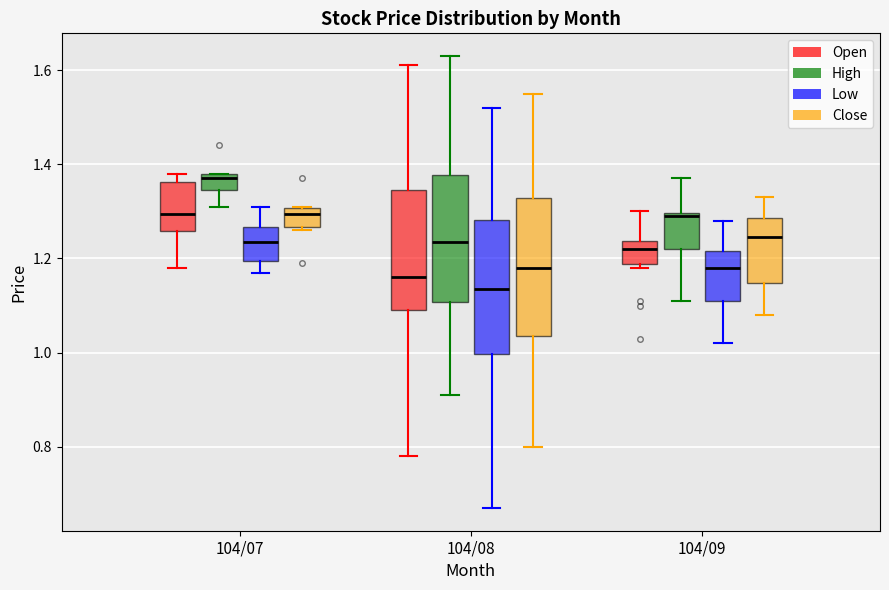

Reading left to right, read every box against the y-axis: the position of its median line, the range the box covers, and the ends of its whiskers. The values are not printed on the chart, so give them approximately, as read against the axis.

104/07 (Open): median 1.30, box 1.26 to 1.36, whiskers 1.18 to 1.38
104/07 (High): median 1.38 (just below the box's upper edge), box 1.34 to 1.38, whiskers 1.32 to 1.38
104/07 (Low): median 1.24, box 1.20 to 1.26, whiskers 1.18 to 1.32
104/07 (Close): median 1.30 (just below the box's upper edge), box 1.26 to 1.30, whiskers 1.26 (just below the box's lower edge) to 1.32
104/08 (Open): median 1.16, box 1.10 to 1.34, whiskers 0.78 to 1.62
104/08 (High): median 1.24, box 1.10 to 1.38, whiskers 0.92 to 1.64
104/08 (Low): median 1.14, box 1.00 to 1.28, whiskers 0.68 to 1.52
104/08 (Close): median 1.18, box 1.04 to 1.32, whiskers 0.80 to 1.56
104/09 (Open): median 1.22, box 1.18 to 1.24, whiskers 1.18 (just below the box's lower edge) to 1.30
104/09 (High): median 1.30 (just below the box's upper edge), box 1.22 to 1.30, whiskers 1.12 to 1.38
104/09 (Low): median 1.18, box 1.12 to 1.22, whiskers 1.02 to 1.28
104/09 (Close): median 1.24, box 1.14 to 1.28, whiskers 1.08 to 1.34